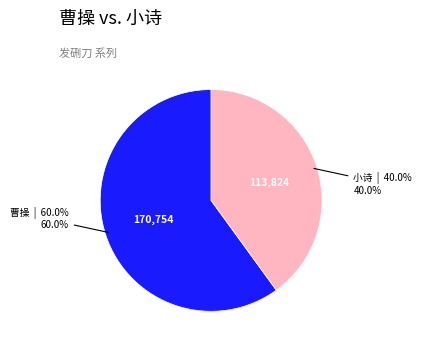

Does any single category account for the majority?

Yes